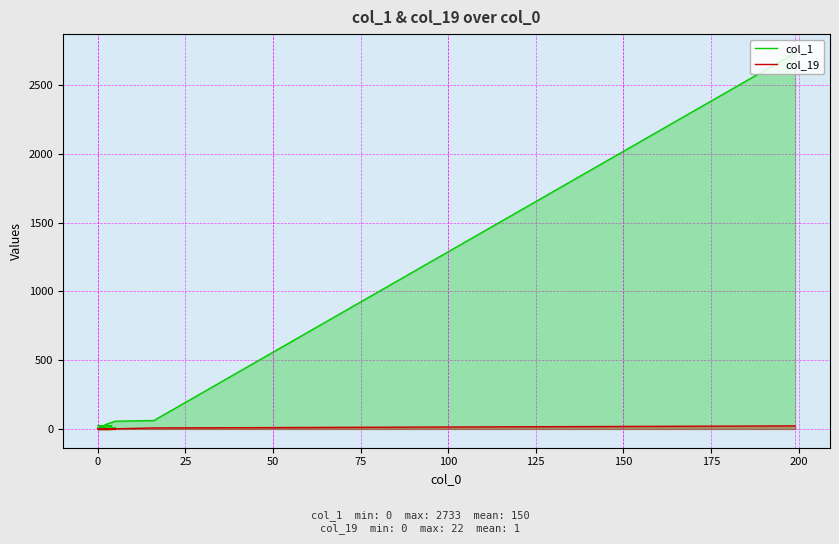

True or false: col_19 and col_1 intersect in this chart.

False